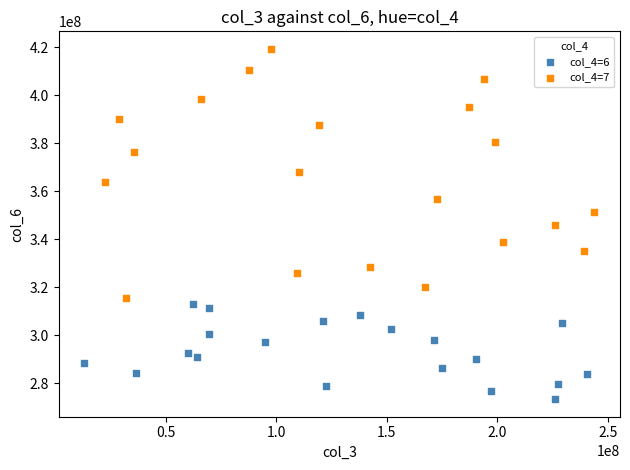

Which series contains the highest Y value?

col_4=7